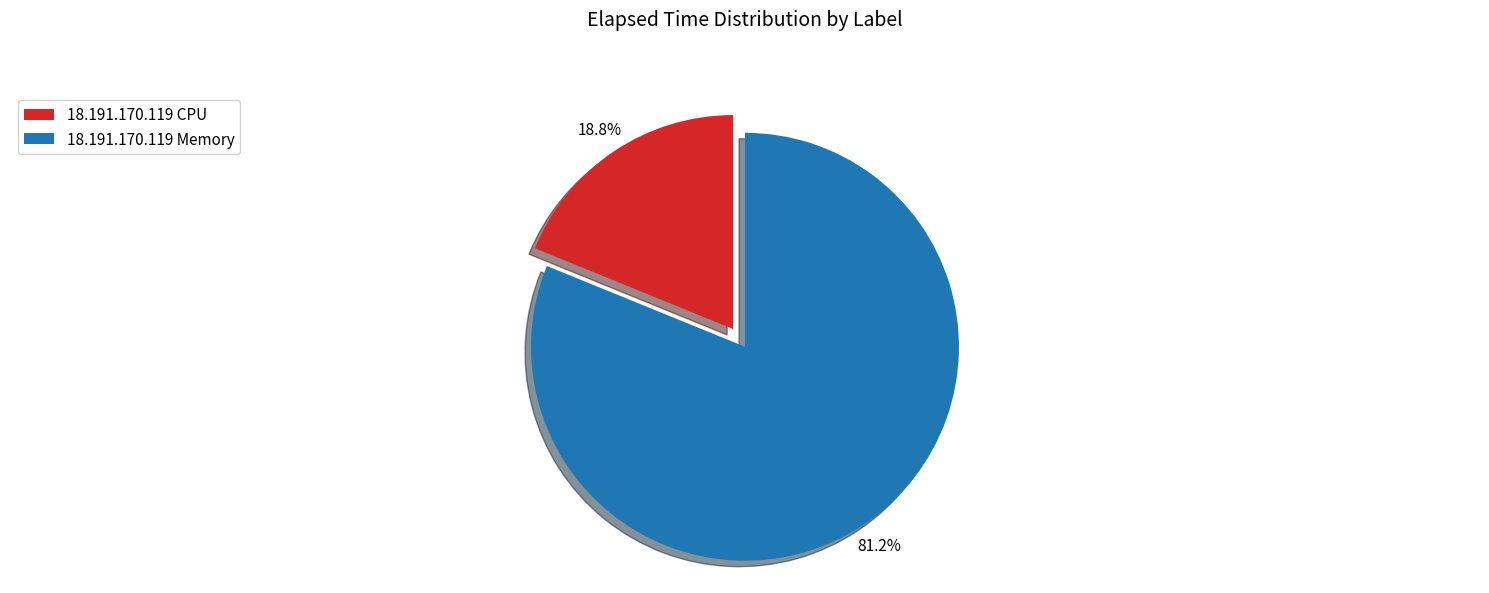

To the nearest percent, what is the difference between the largest and smallest slice percentages?

62%